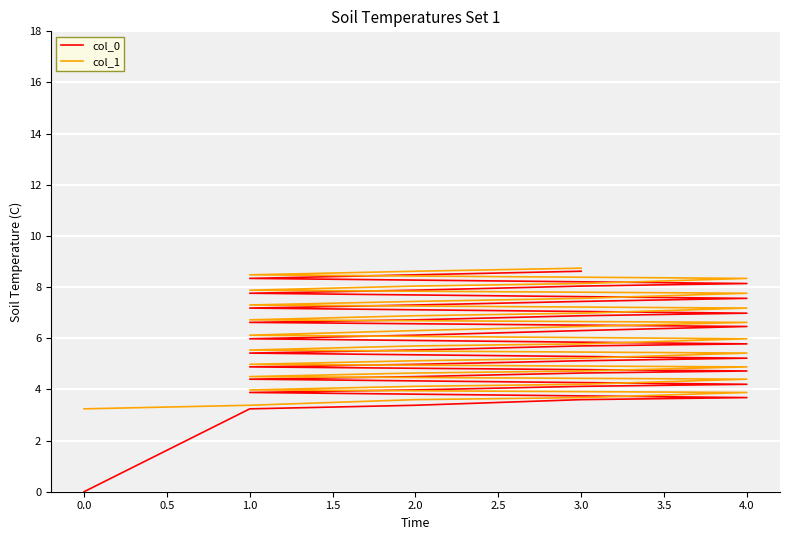

Between 2.0 and 1.0, which series saw the biggest shift?

col_0